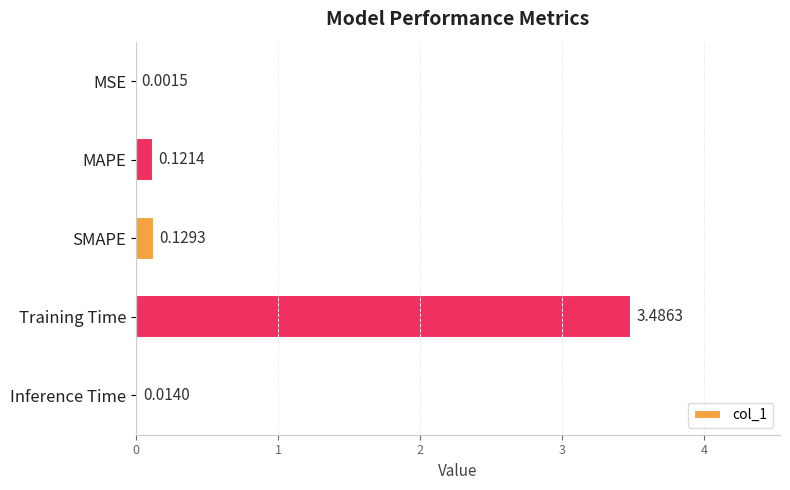

Which label corresponds to the largest value in the chart?

Training Time